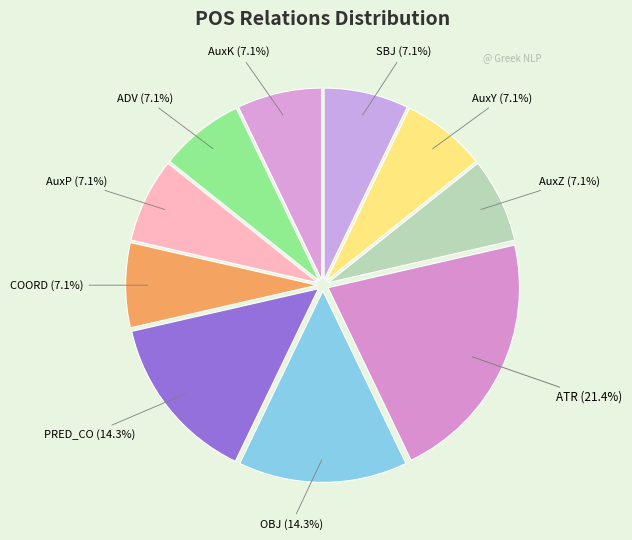

Does any single category account for the majority?

No